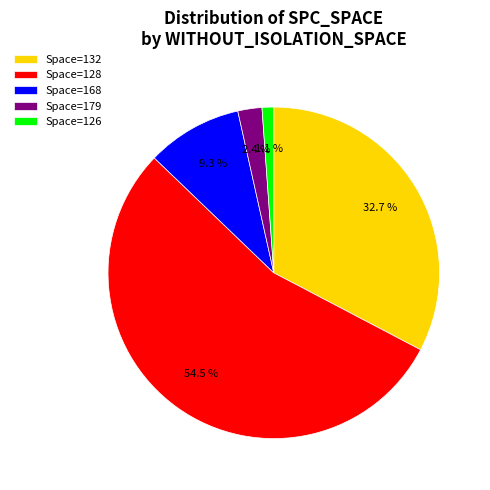

Between Space=132 and Space=128, which is larger?

Space=128